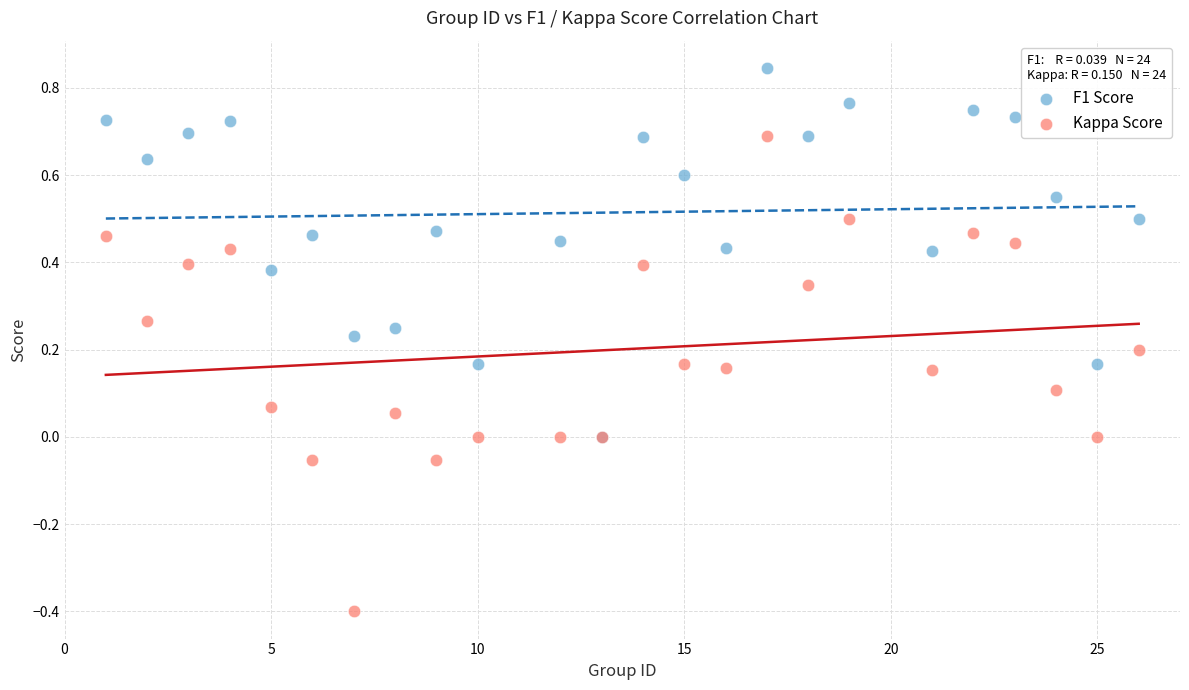

Which series contains the lowest Y value?

Kappa Score